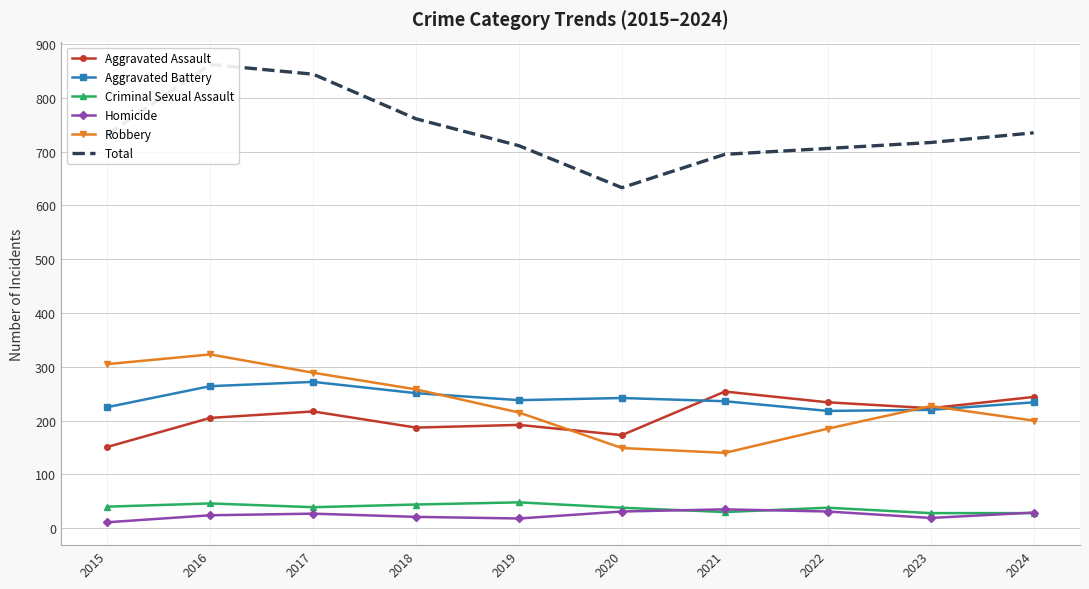

The value of Criminal Sexual Assault at 2016 is 19. True or false?

False